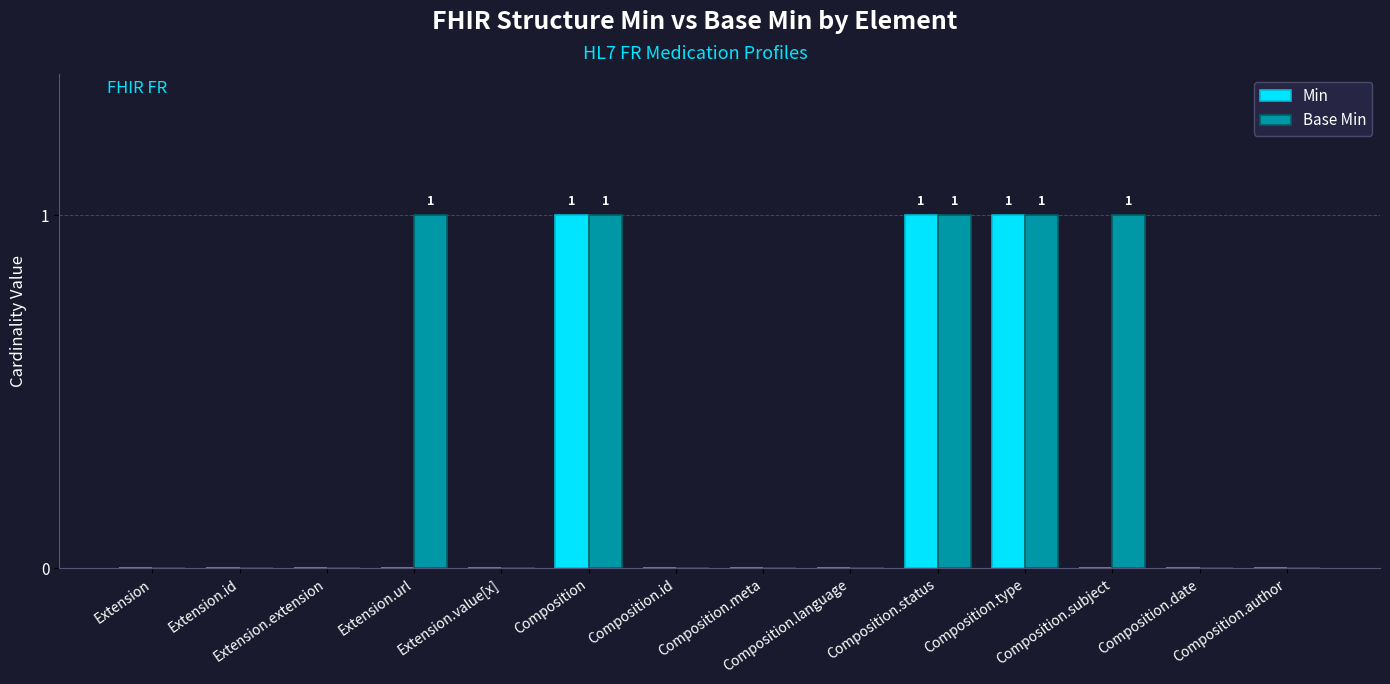

What is the sum of all Base Min values?

5